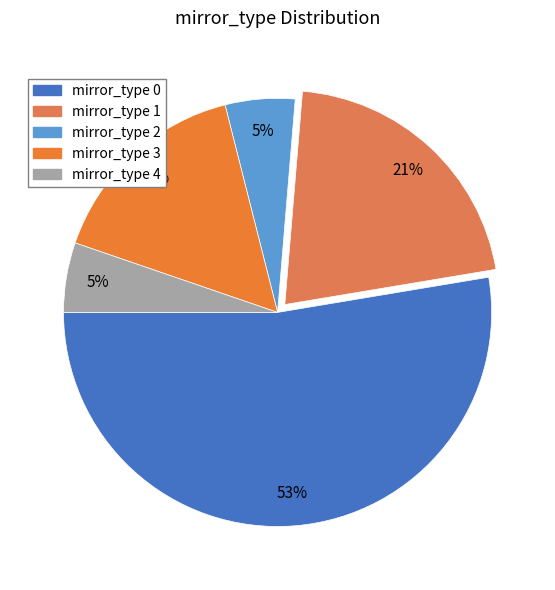

Count the number of slices in the pie.

5